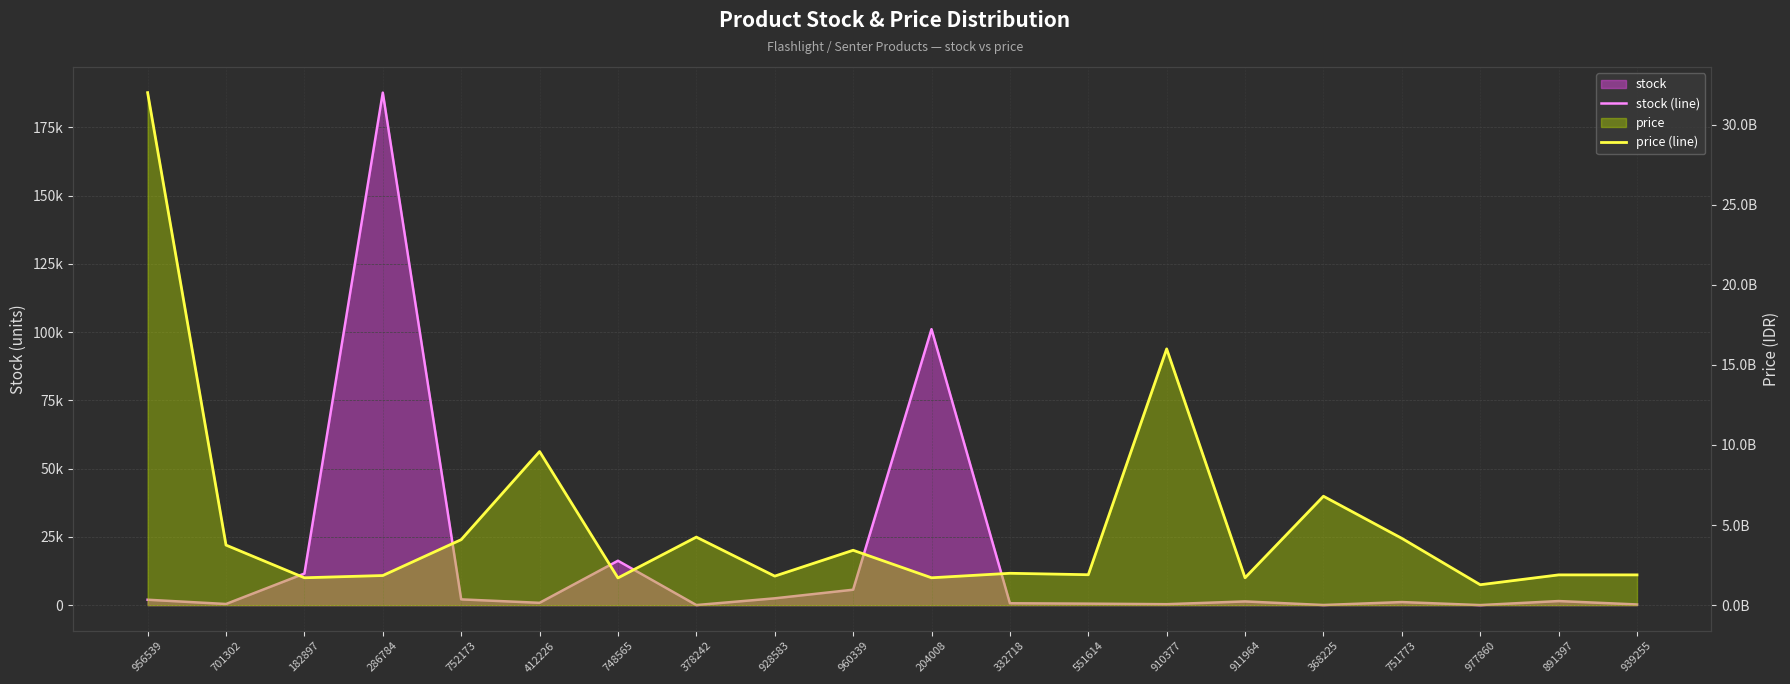

Between 204008 and 910377, which is larger?

204008